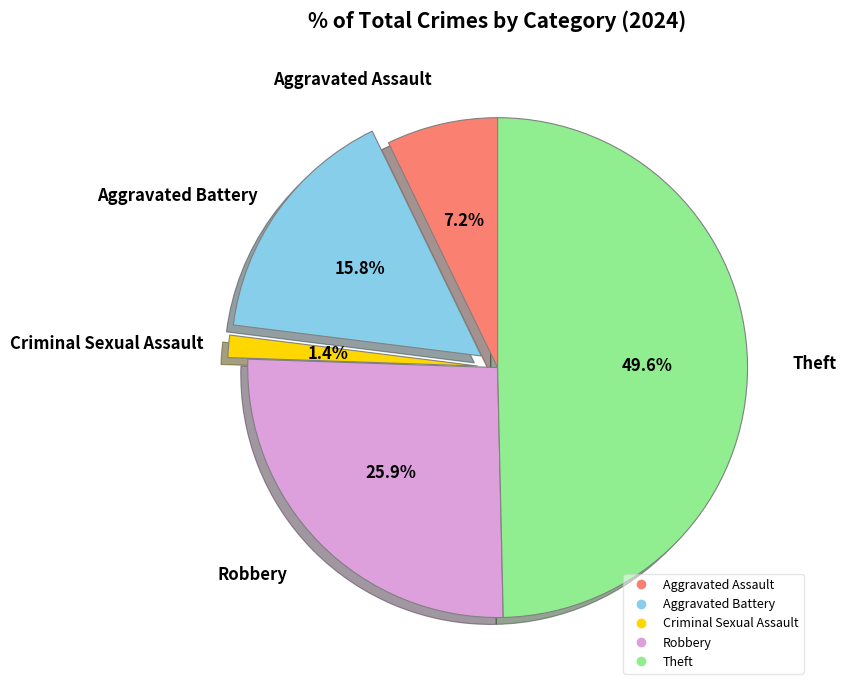

To the nearest percent, what is the average slice percentage?

20%